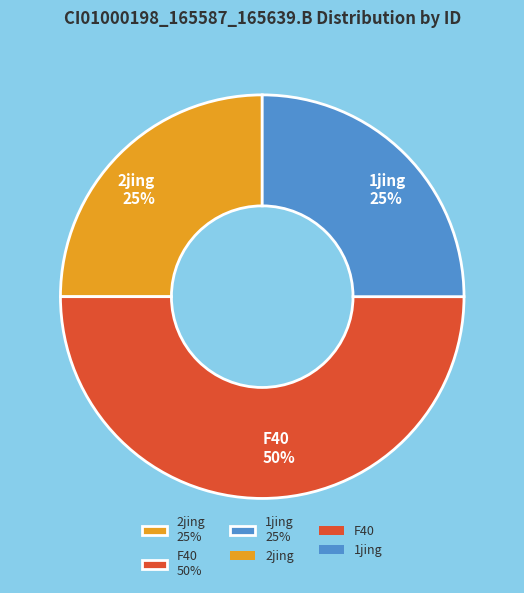

True or false: F40 50% accounts for 50% of the total.

True